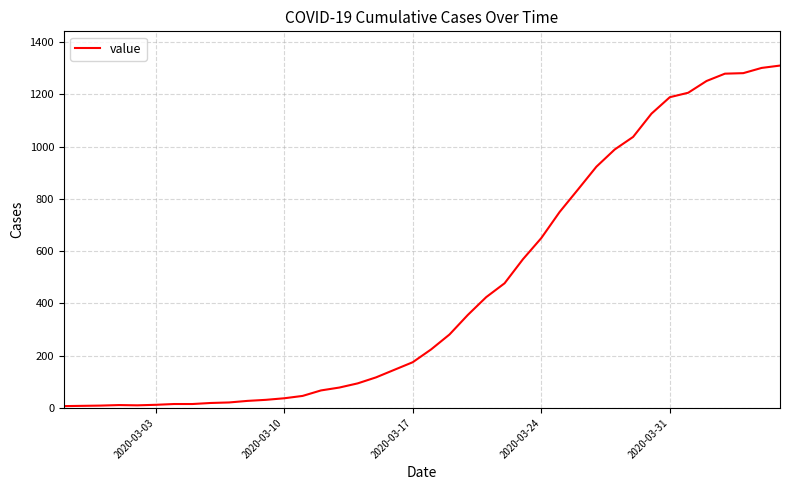

Does the chart display data point markers on the line(s)?

No